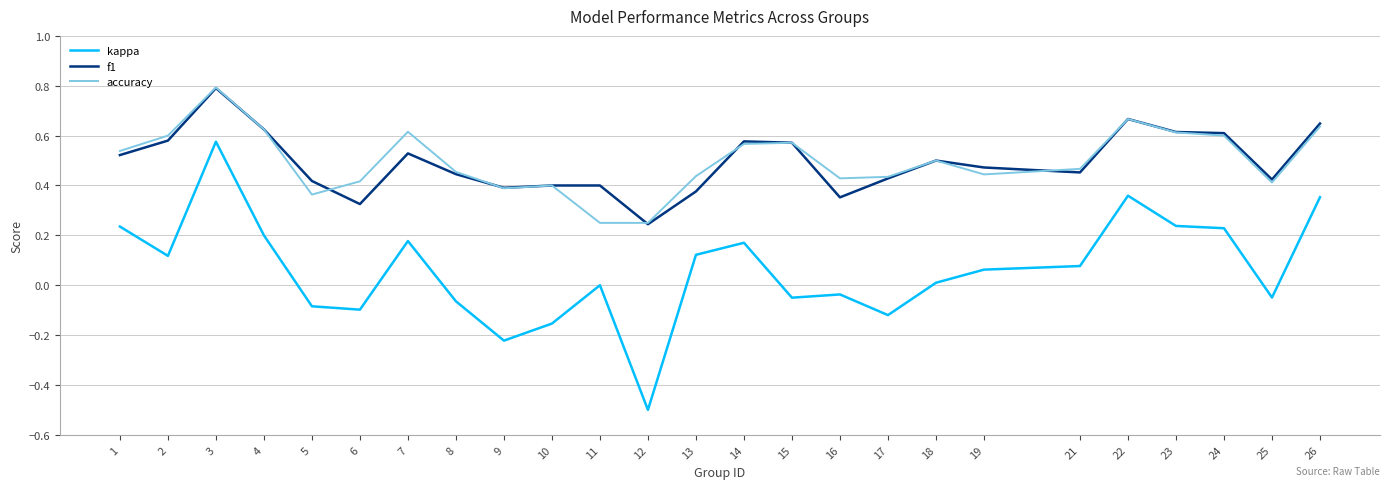

At which category does f1 reach its first local peak?

3